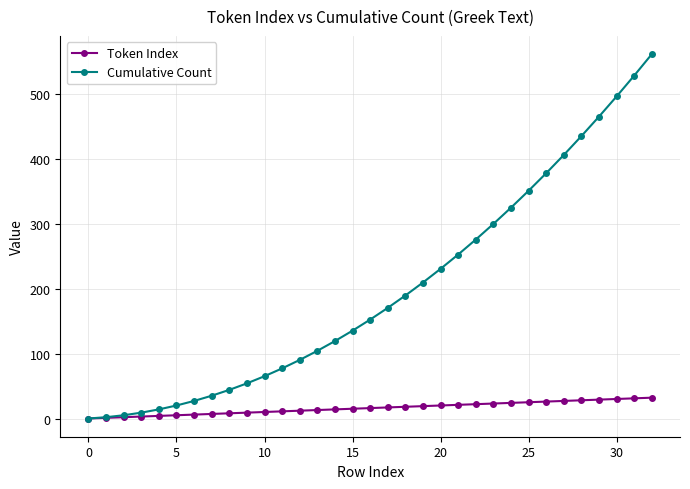

Which series has the widest spread of values?

Cumulative Count